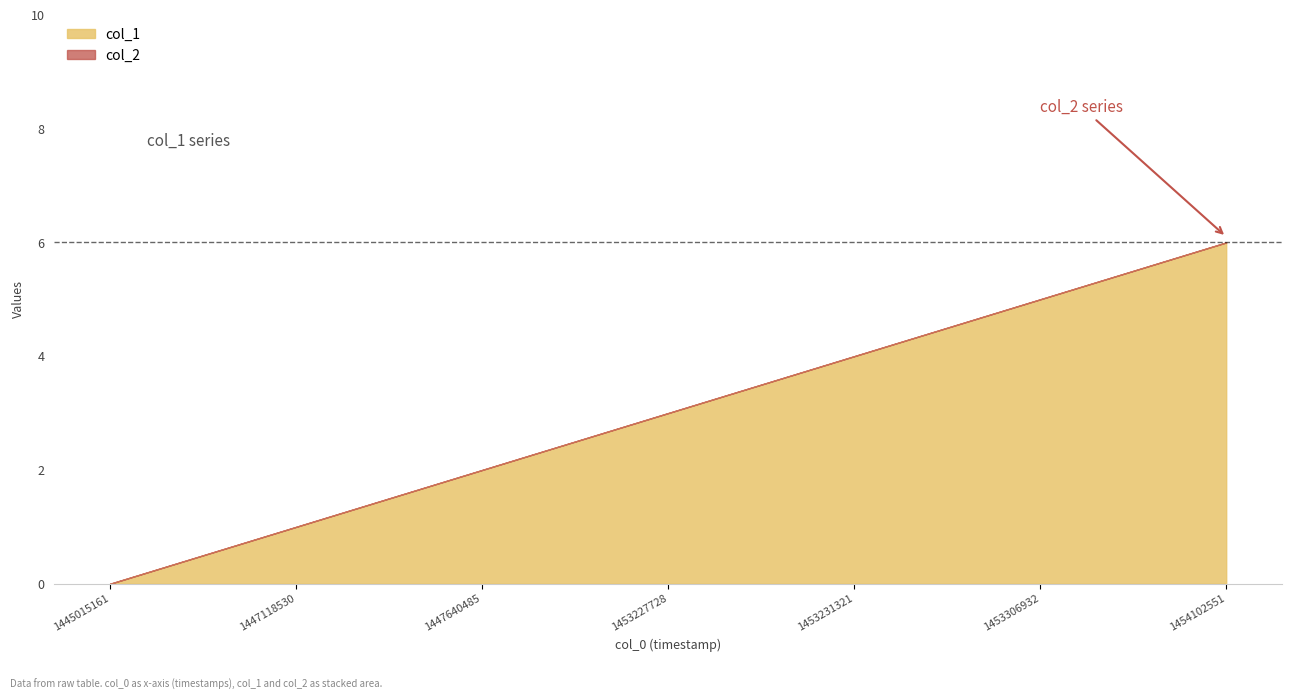

At which category is the sum across all series the highest?

1454102551